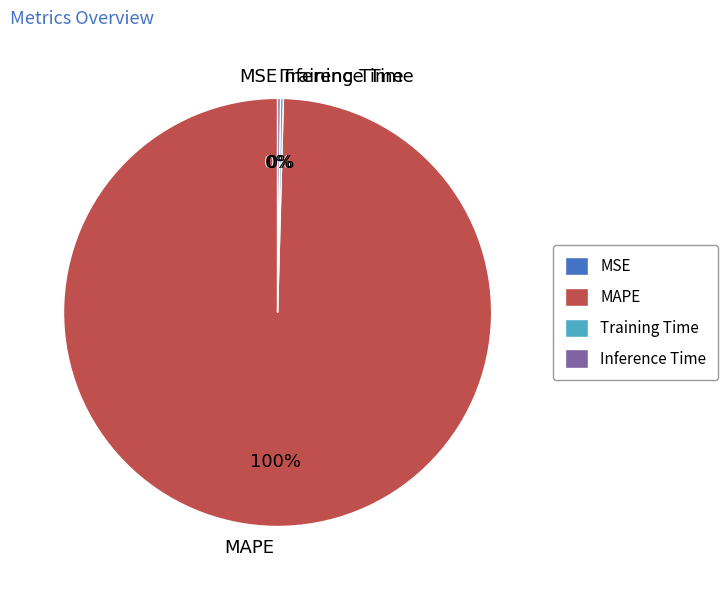

To the nearest percent, what is the average slice percentage?

25%